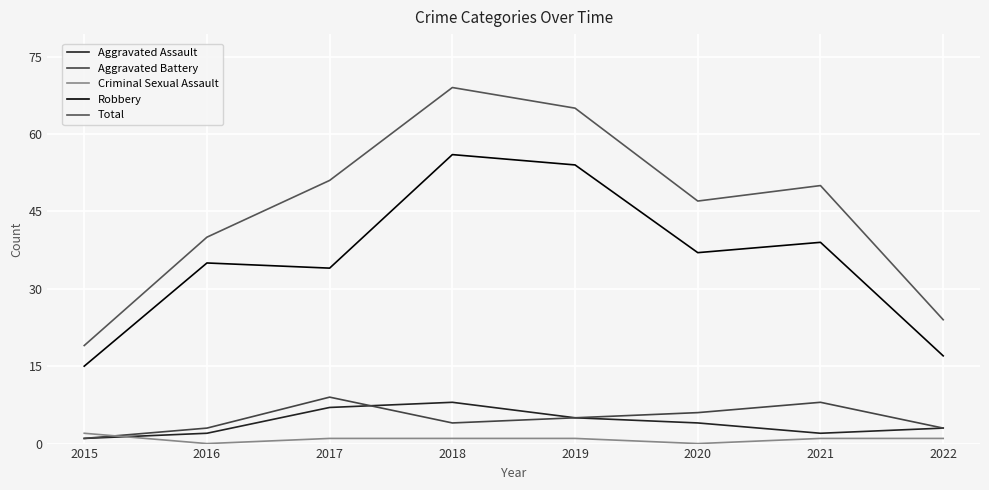

Which series has the largest total across all categories?

Total